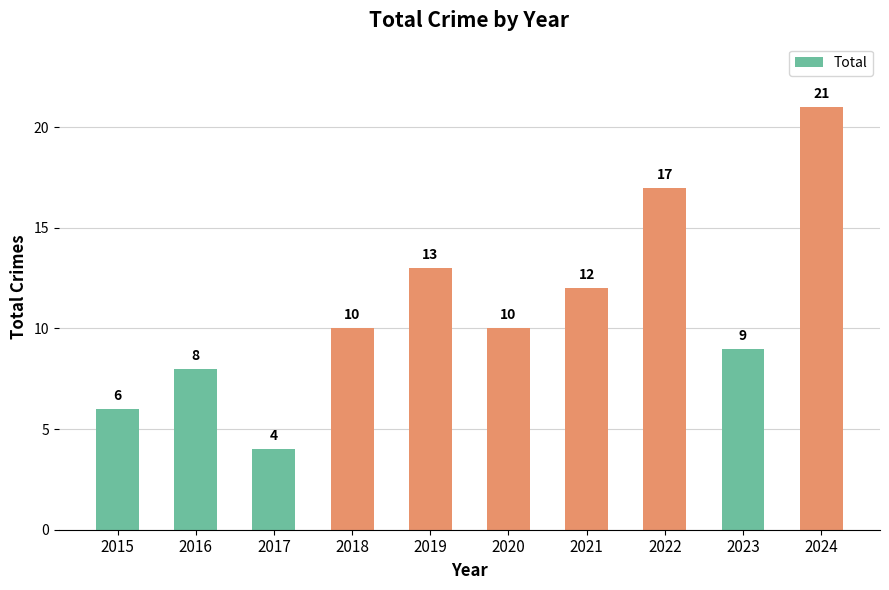

Read the value at 2017.

4